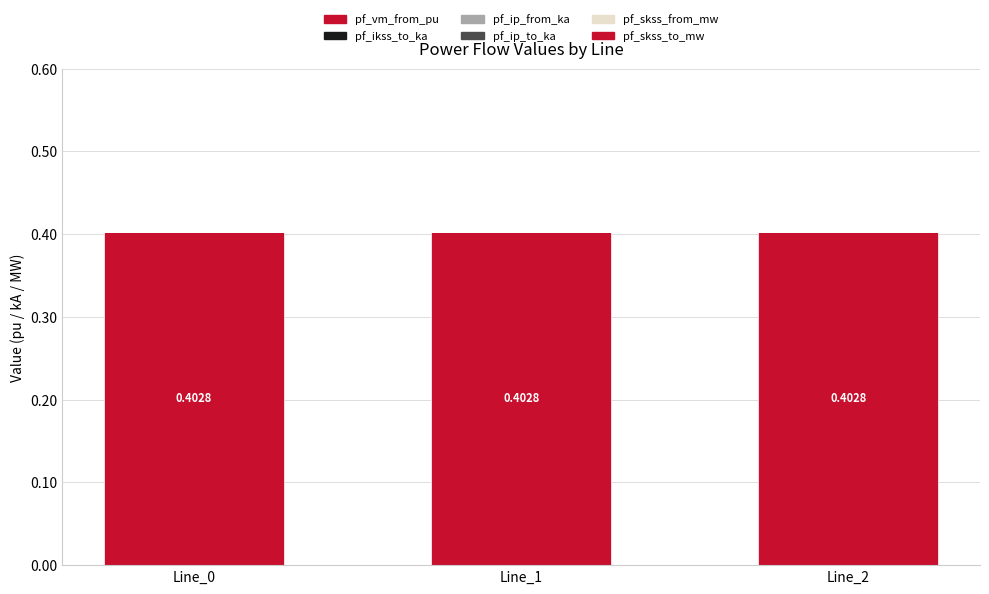

Reading left to right, what are all the values shown in this chart?

pf_vm_from_pu: Line_0=0.4	Line_1=0.4	Line_2=0.4
pf_ikss_to_ka: Line_0=0.0	Line_1=0.0	Line_2=0.0
pf_ip_from_ka: Line_0=0.0	Line_1=0.0	Line_2=0.0
pf_ip_to_ka: Line_0=0.0	Line_1=0.0	Line_2=0.0
pf_skss_from_mw: Line_0=0.0	Line_1=0.0	Line_2=0.0
pf_skss_to_mw: Line_0=0.0	Line_1=0.0	Line_2=0.0